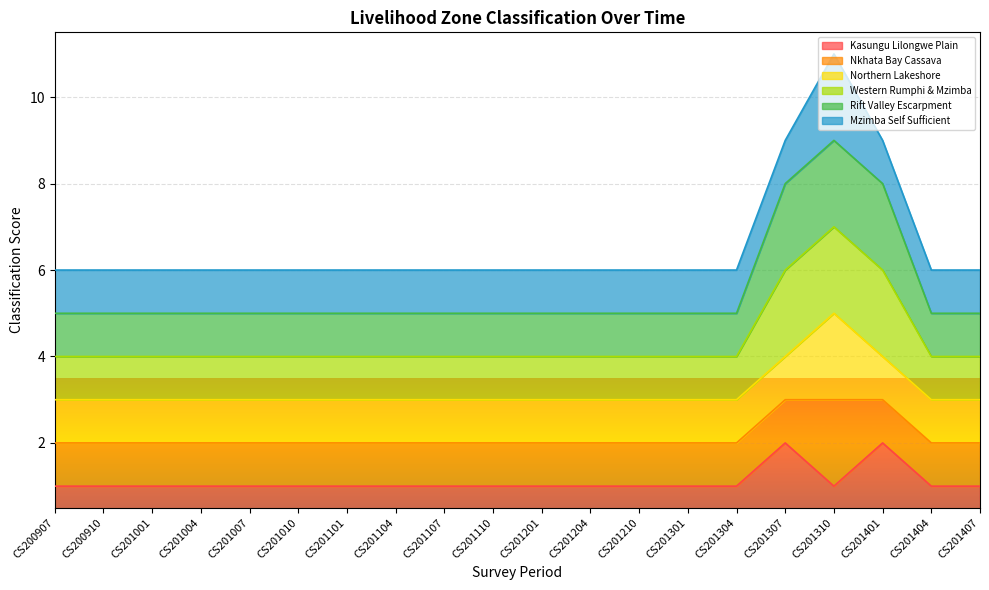

What is the sum of all Kasungu Lilongwe Plain values?

22